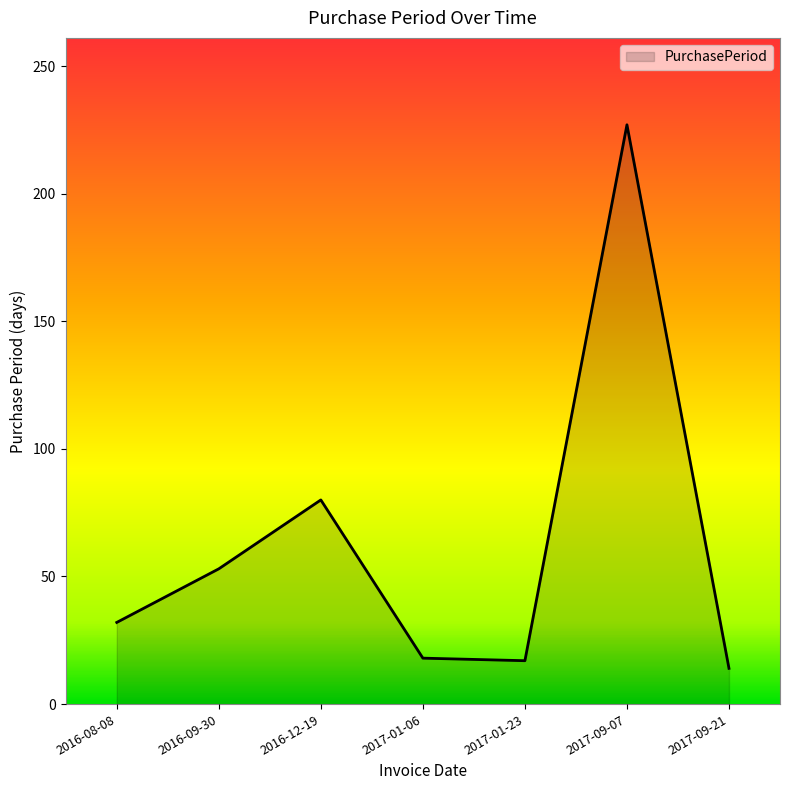

True or false: the data shows 53 at 2016-09-30.

True